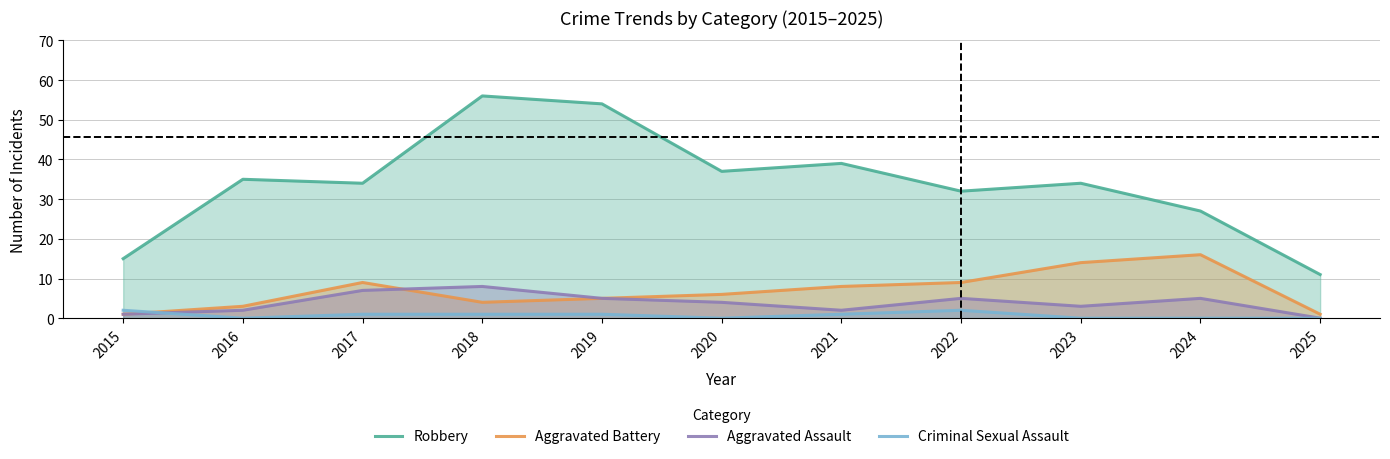

How many values in the Criminal Sexual Assault series are below 1?

5